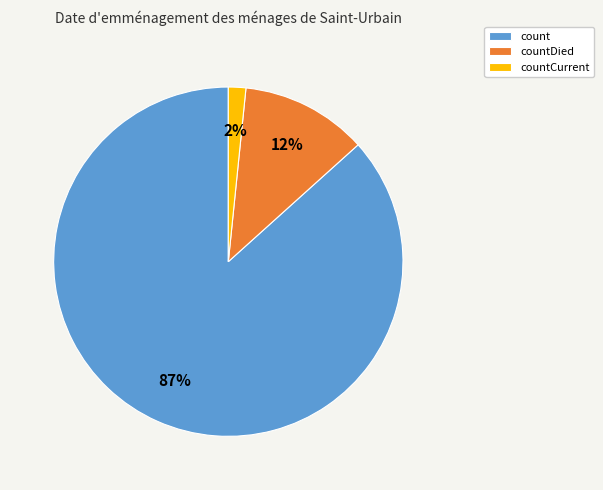

Is it true that count is 81% of the pie?

False